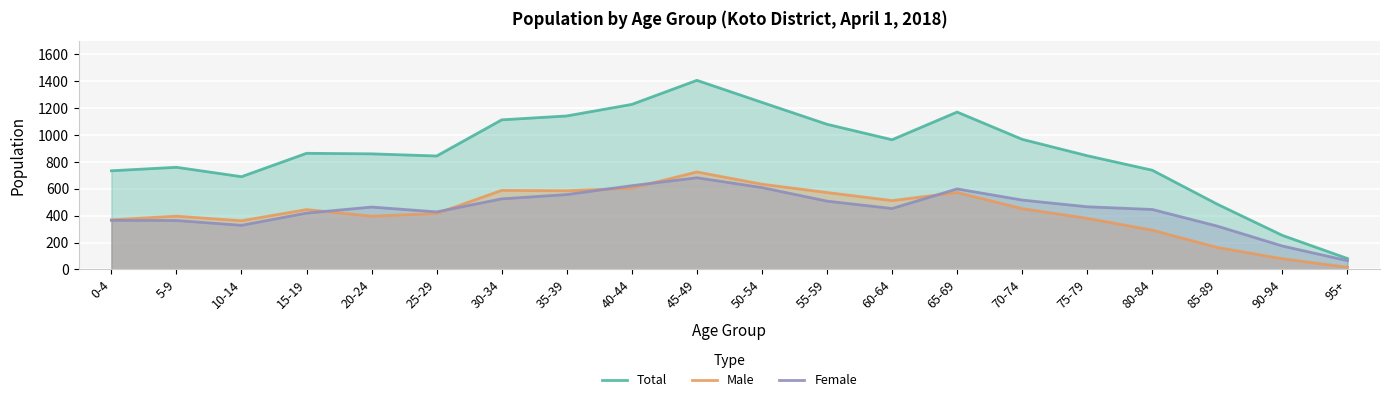

What is the label of the 13th point from the right?

35-39